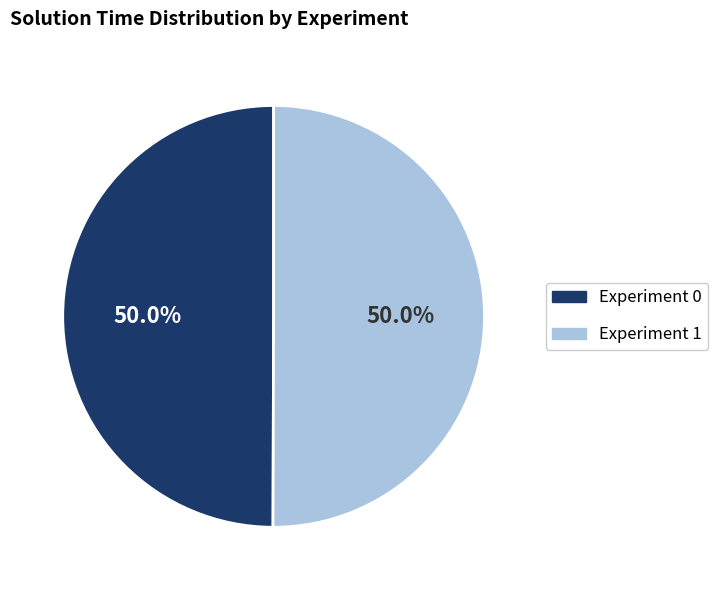

What percentage is NOT represented by Experiment 1?

50.0%